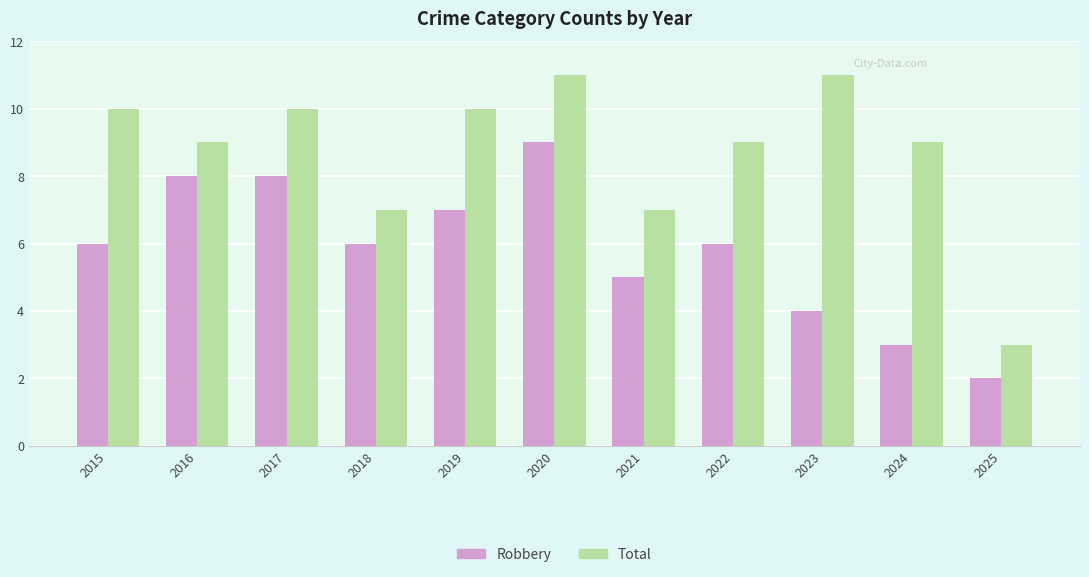

Reading left to right, transcribe all the data shown in this chart.

Robbery: 6	8	8	6	7	9	5	6	4	3	2
Total: 10	9	10	7	10	11	7	9	11	9	3